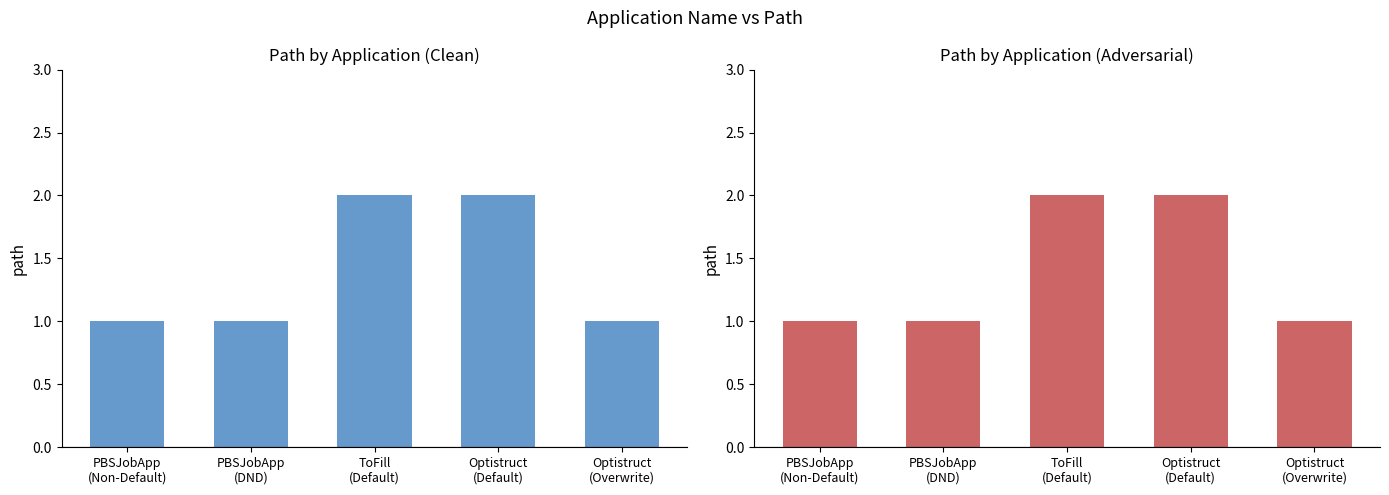

What is the difference between the maximum and minimum values?

1